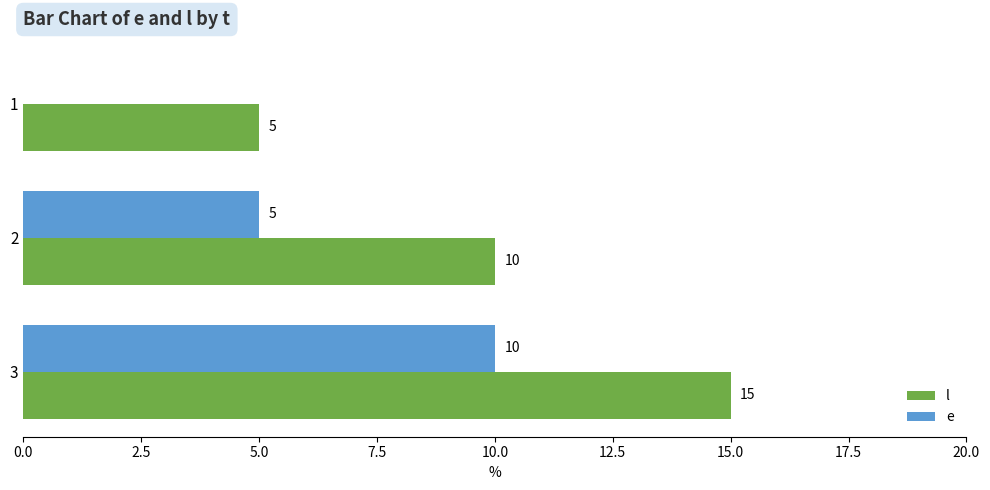

At which category does the chart reach its peak across all series?

3